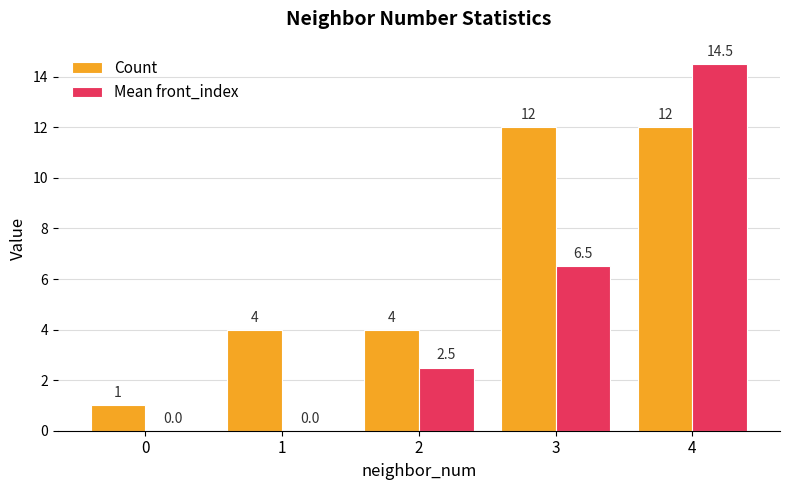

Count the number of categories in the chart.

5